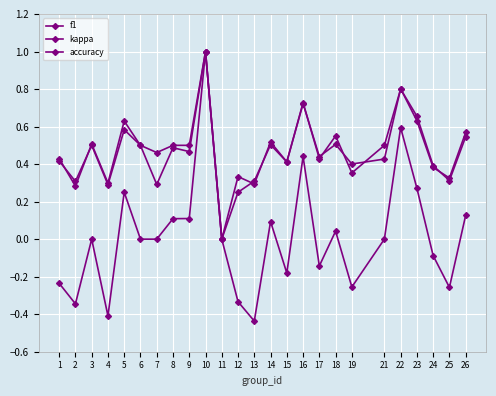

Count the number of data series in this chart.

3